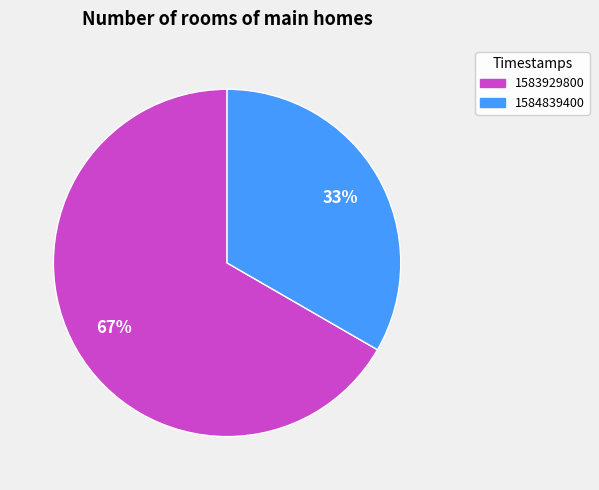

Which slice represents more than half of the pie?

1583929800